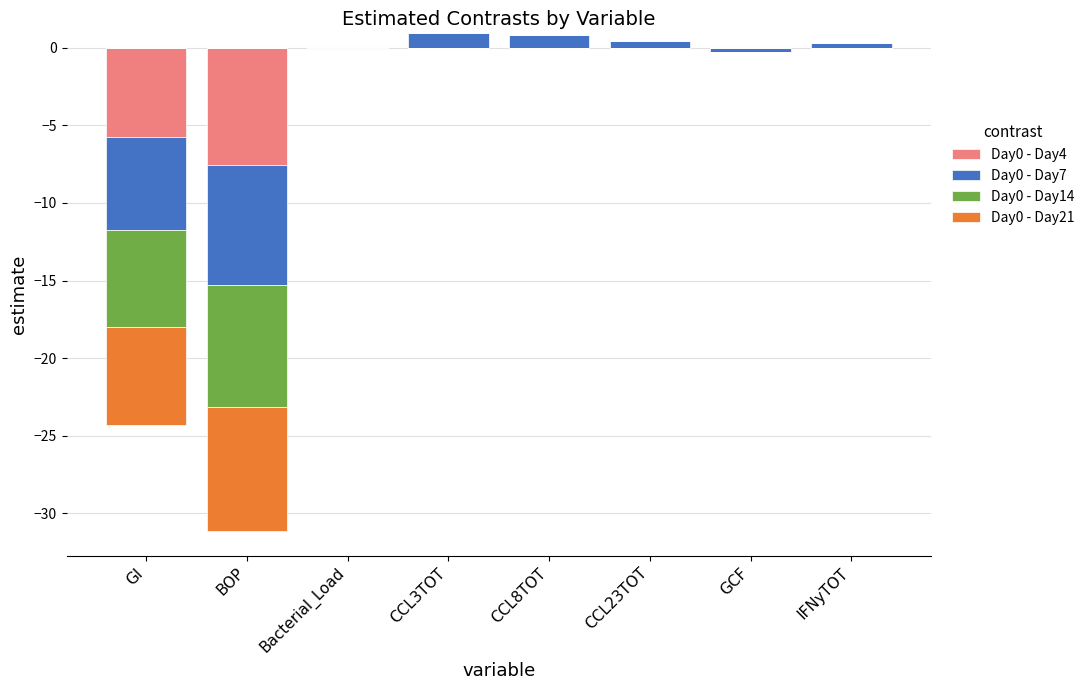

At how many categories does at least one series exceed 0?

4